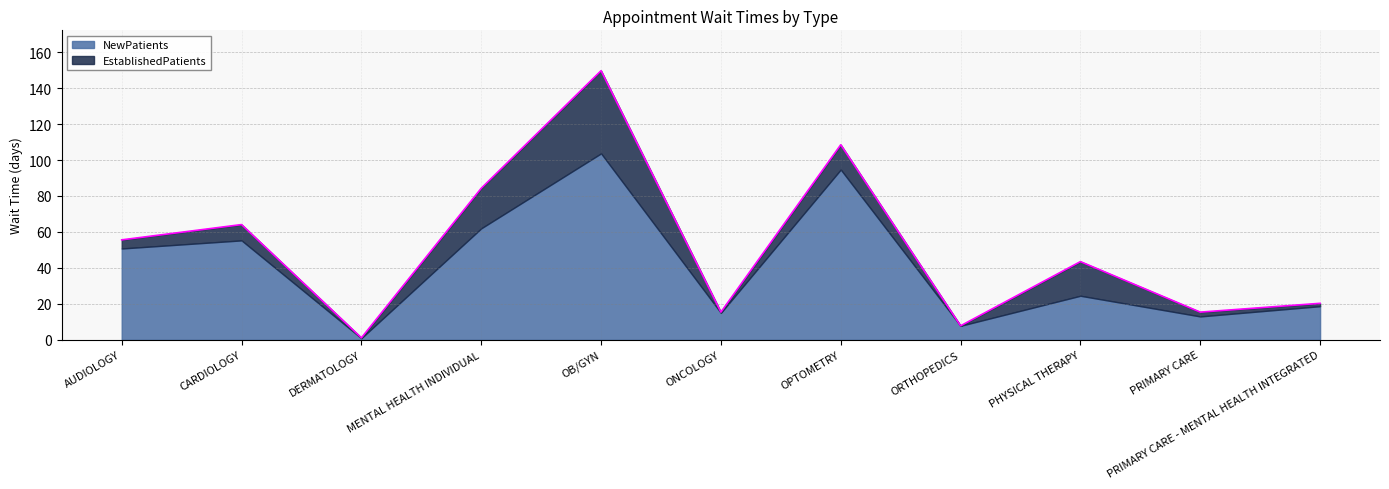

What is the difference between the values at OPTOMETRY and AUDIOLOGY?

52.9